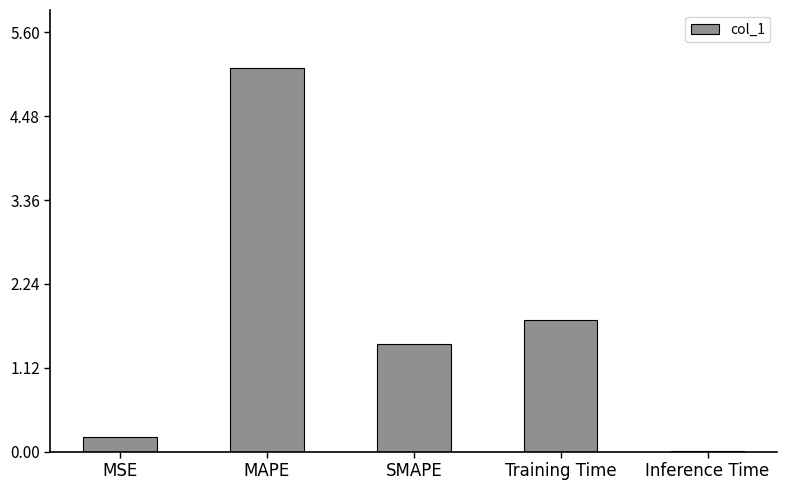

Are the bars horizontal?

No